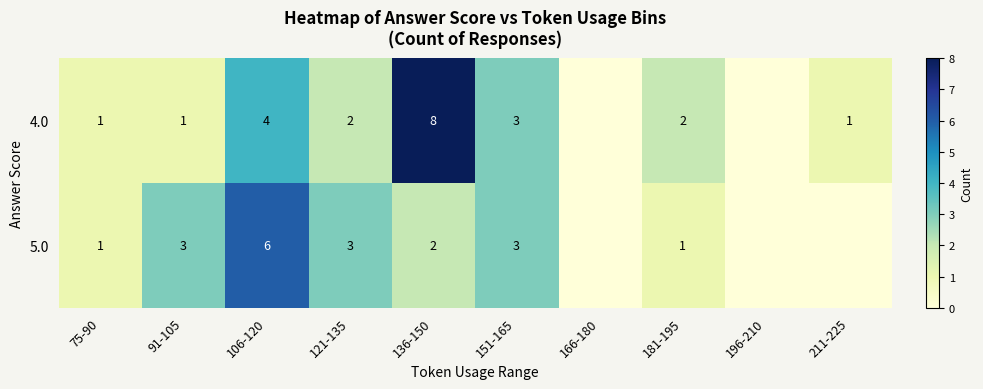

At 136-150, list the series in order from smallest to largest.

5.0, 4.0